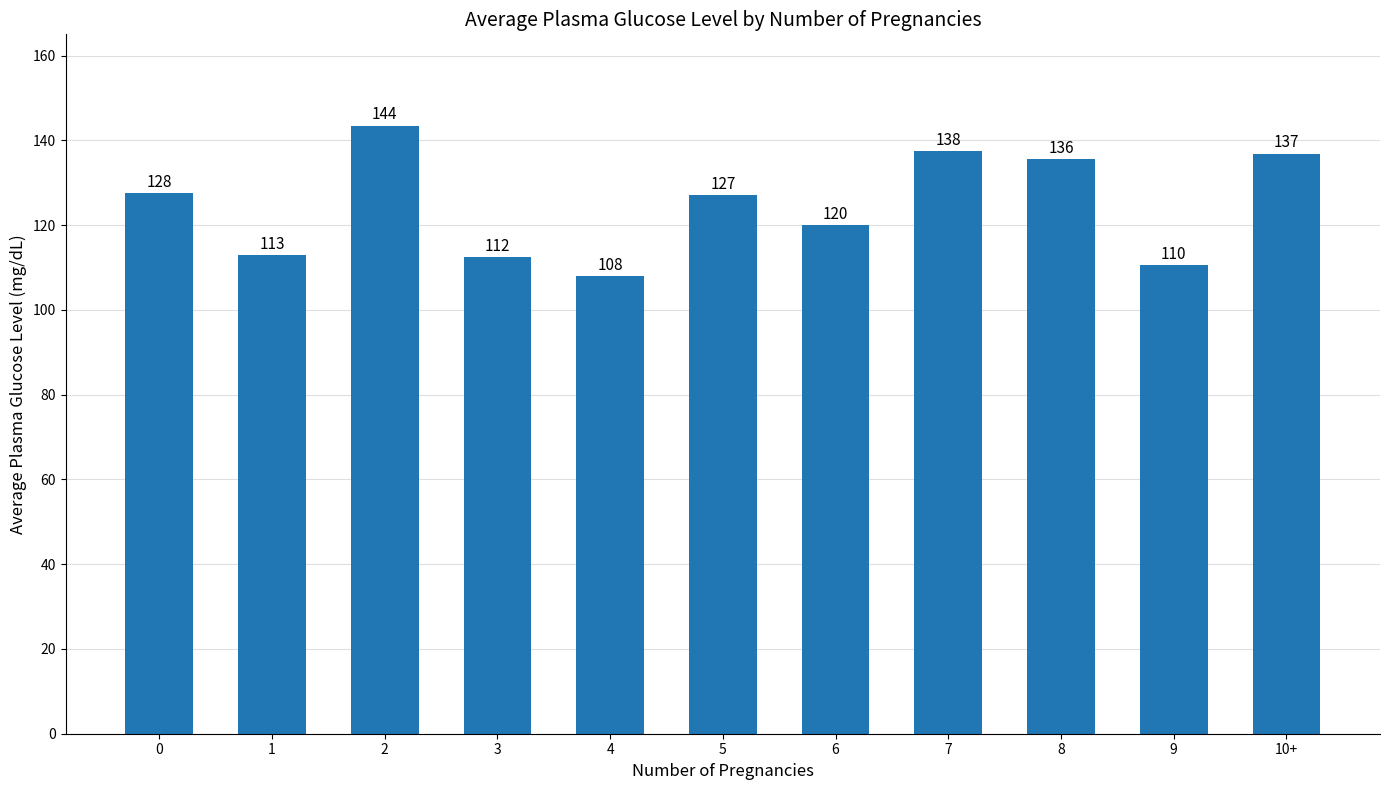

Count the number of data series in this chart.

1